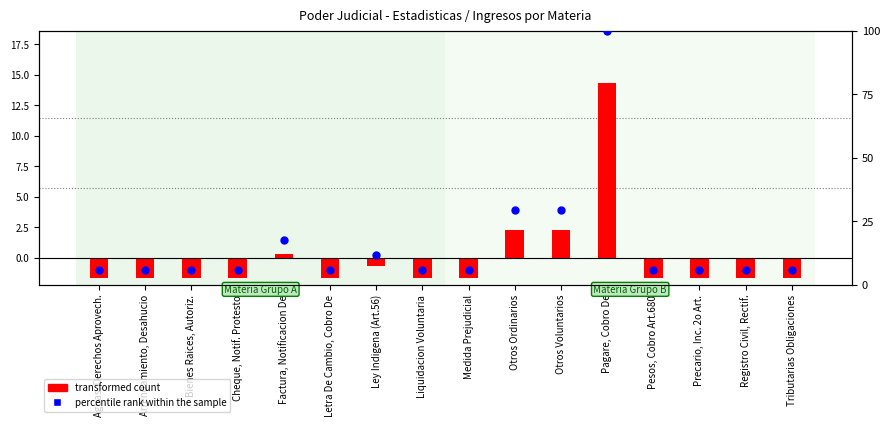

Which series contains the highest Y value?

percentile rank within the sample